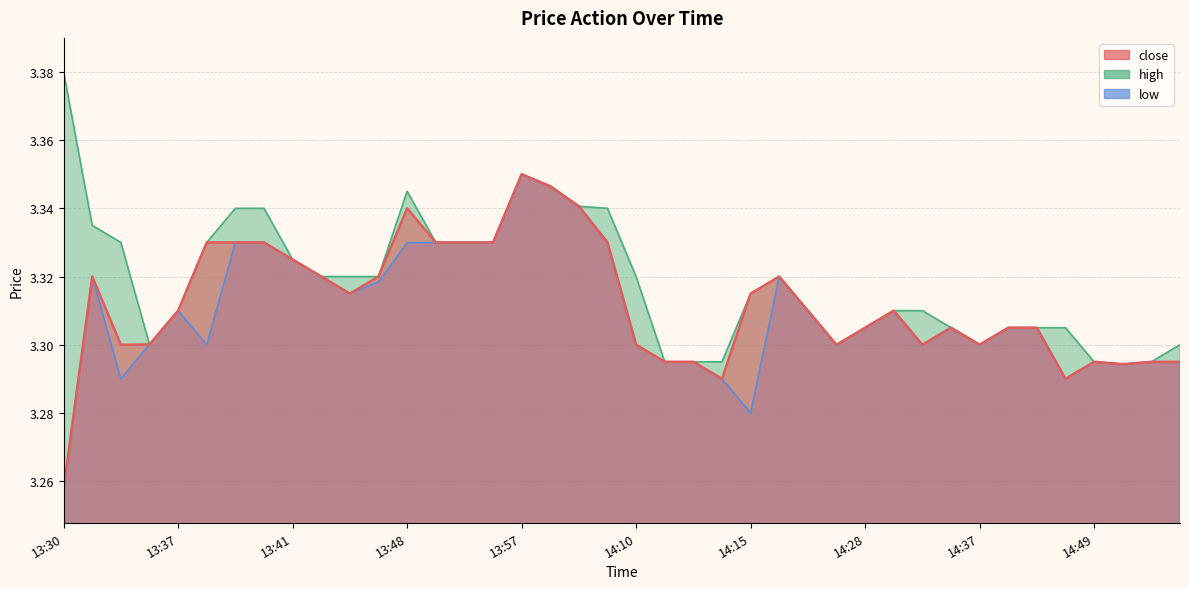

True or false: close and low intersect in this chart.

False